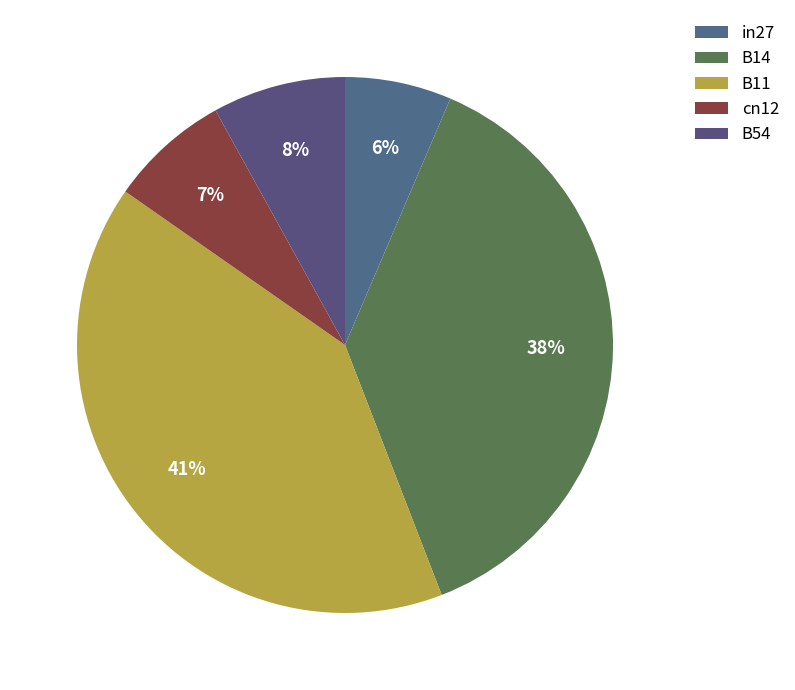

Does B54 represent more than half of the total?

No